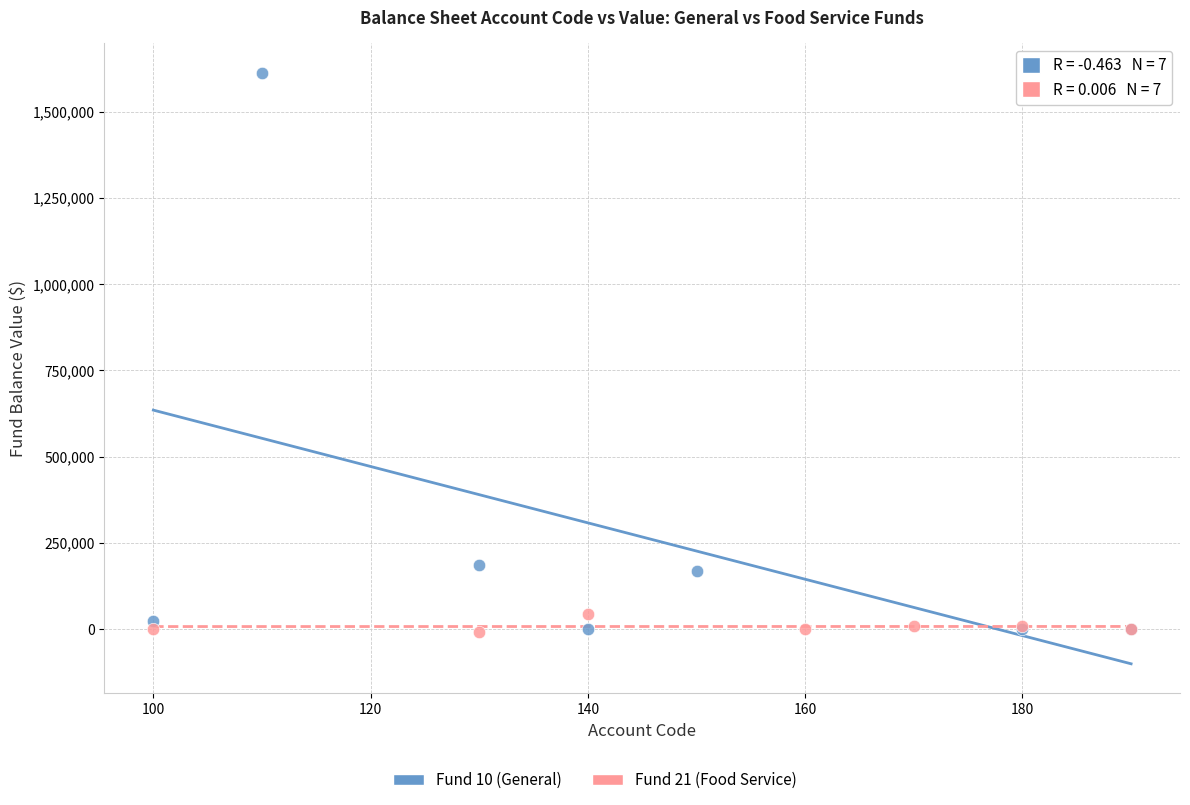

Which series contains the highest Y value?

Fund 10 (General)